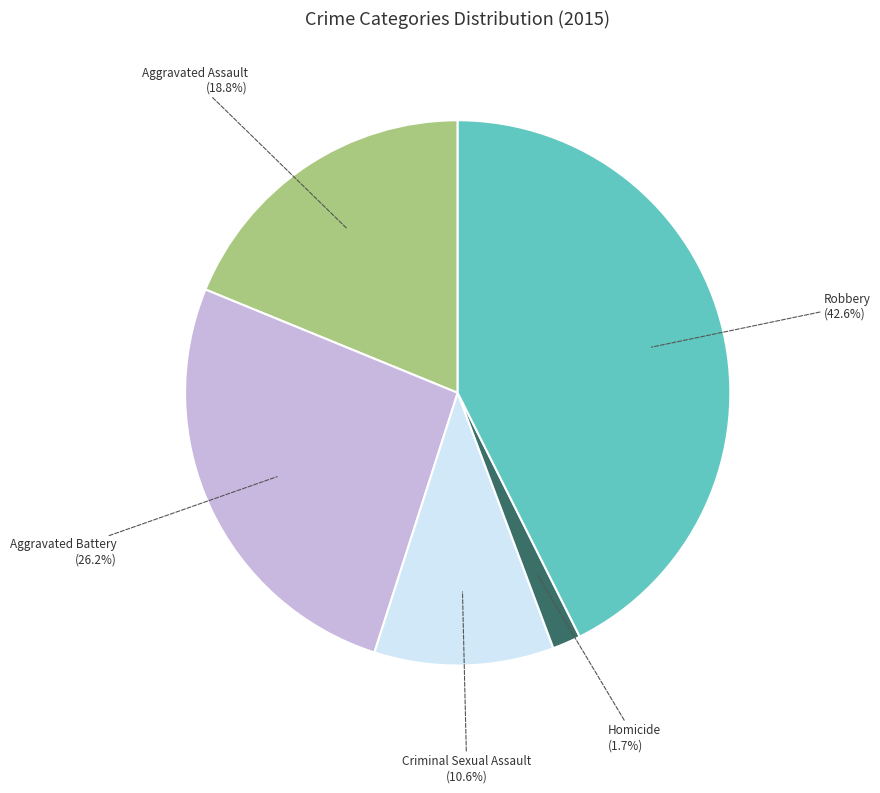

Does any single category account for the majority?

No